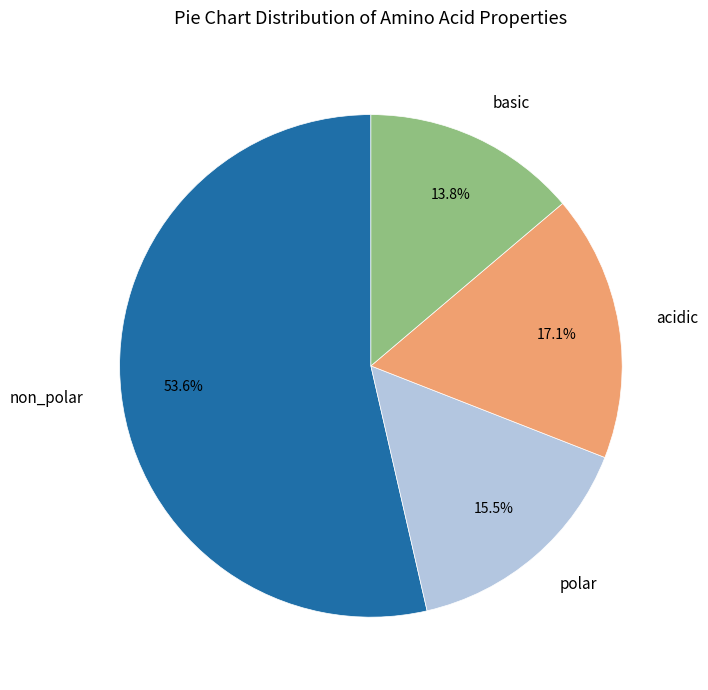

What percentage is NOT represented by basic?

86.2%